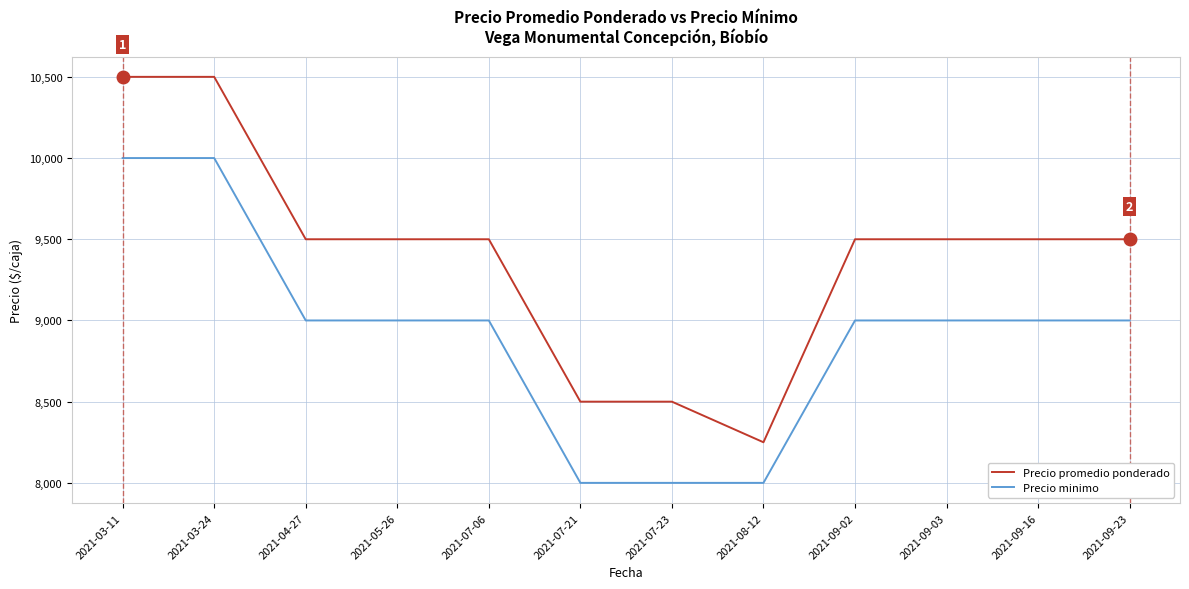

What is the maximum value for Precio minimo?

10000